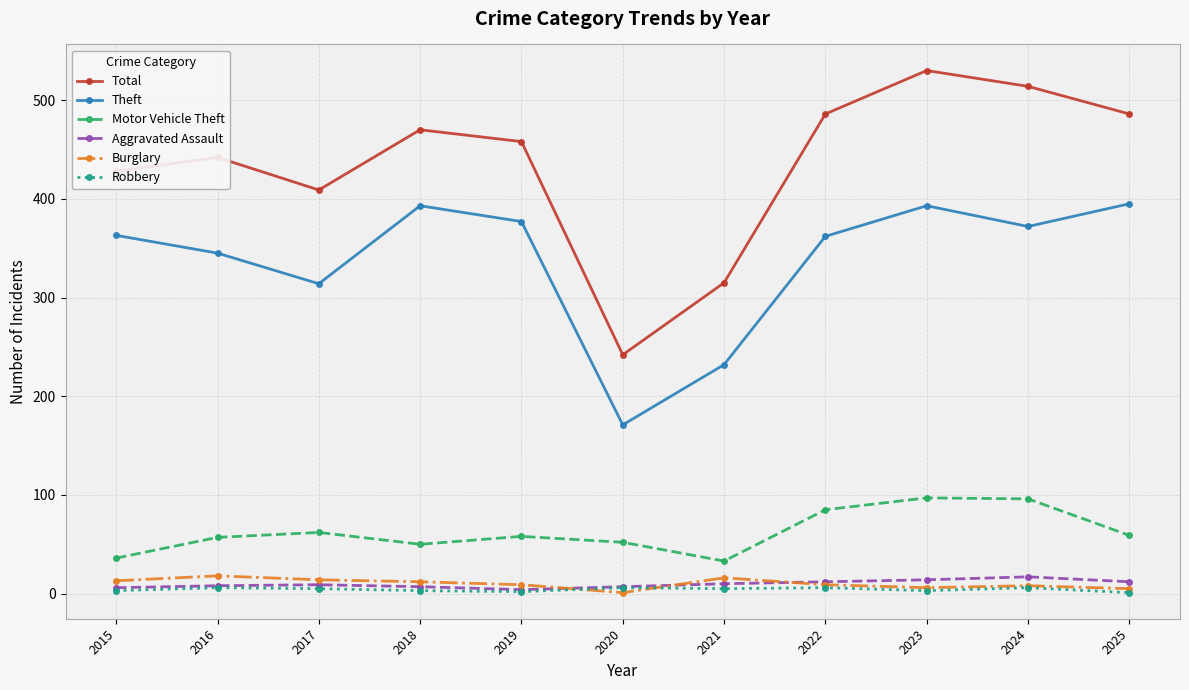

Where is the first local minimum for Theft?

2017